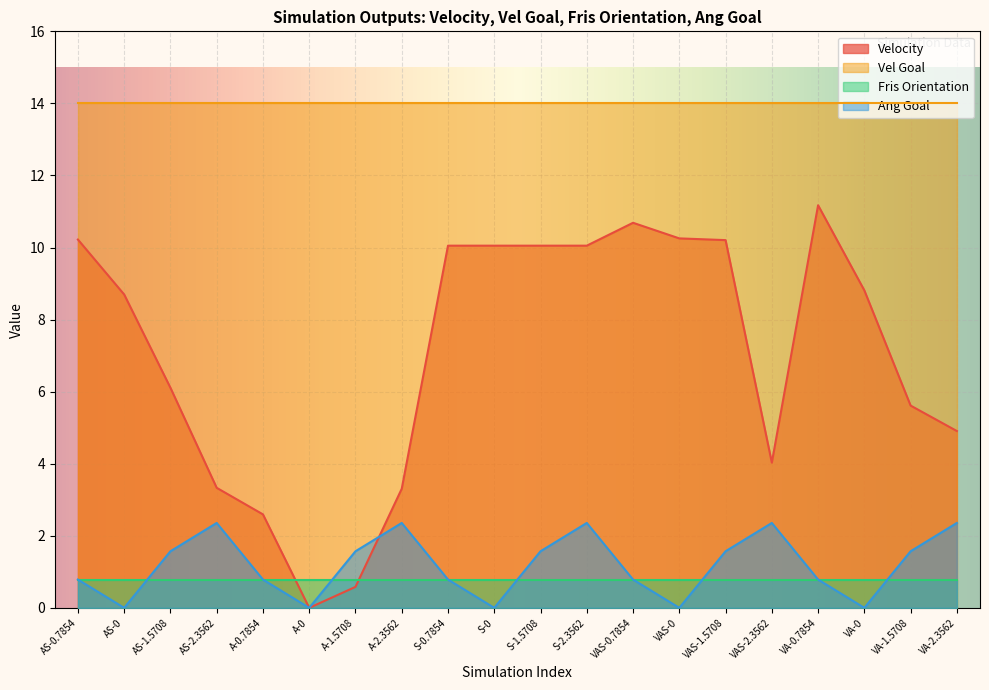

What is the spread (max minus min) of values at A-0.7854?

13.2